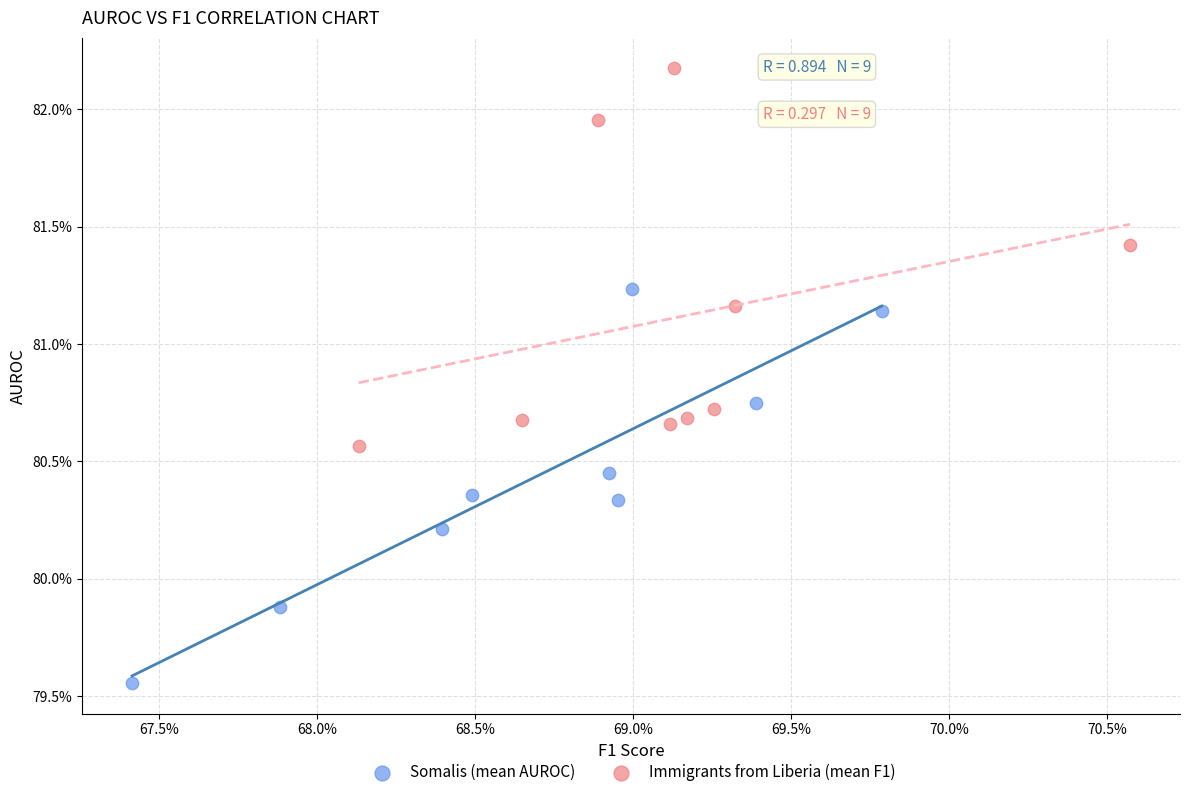

What are all the series names shown in the legend?

Somalis (mean AUROC), Immigrants from Liberia (mean F1)